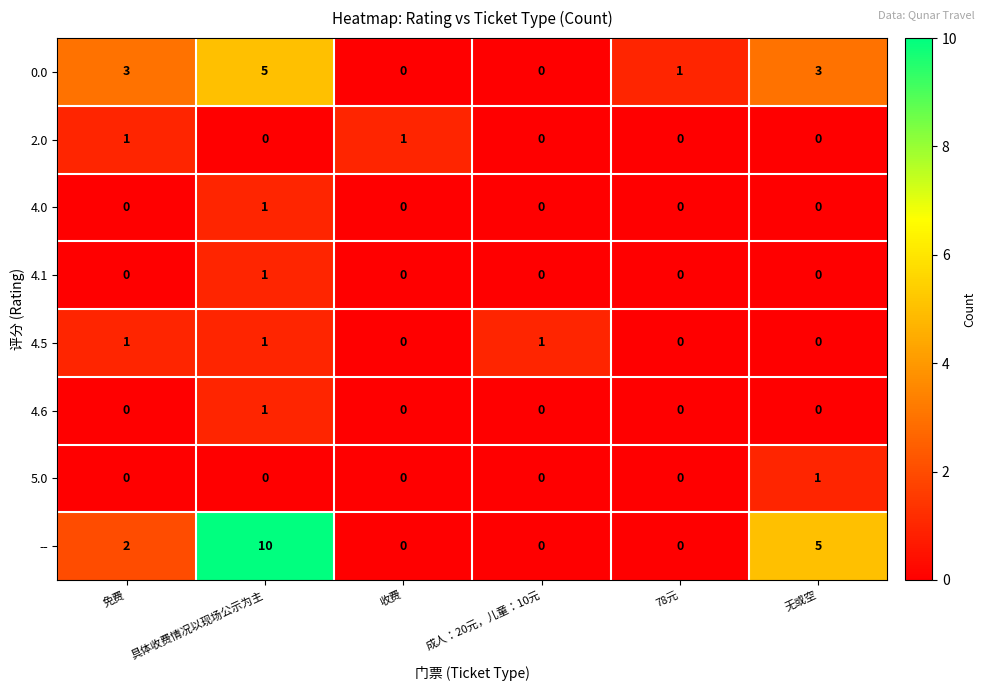

Which series has the largest total across all categories?

--